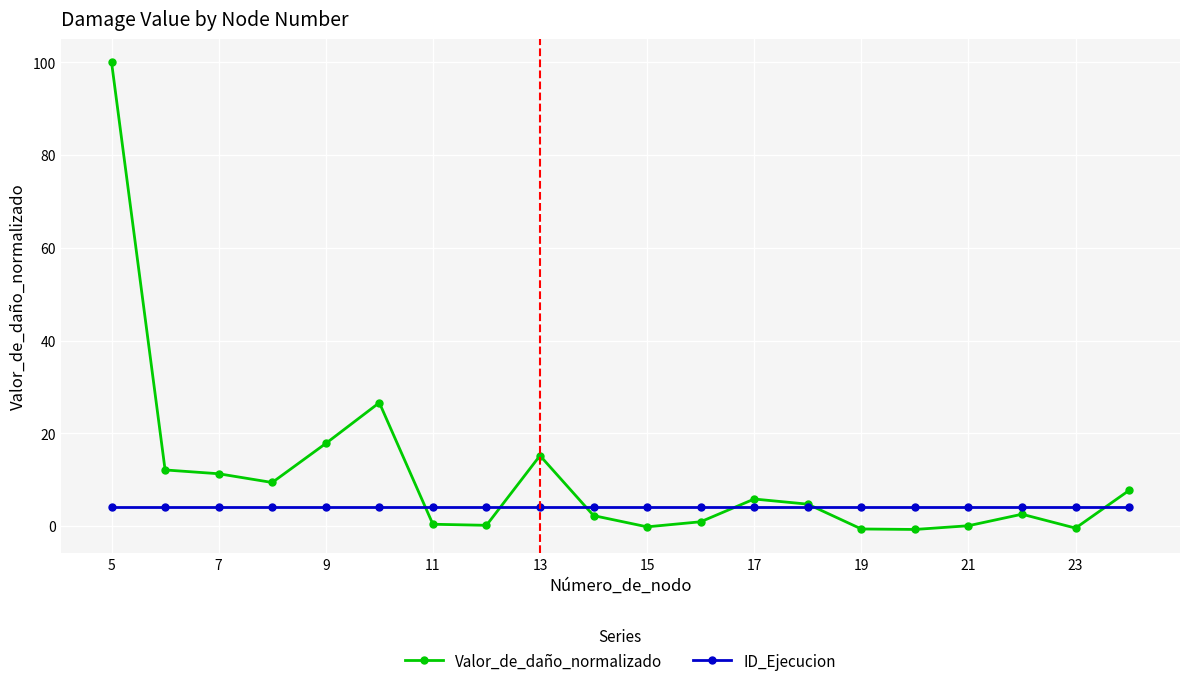

List the series in order of their overall mean, highest first.

Valor_de_daño_normalizado, ID_Ejecucion